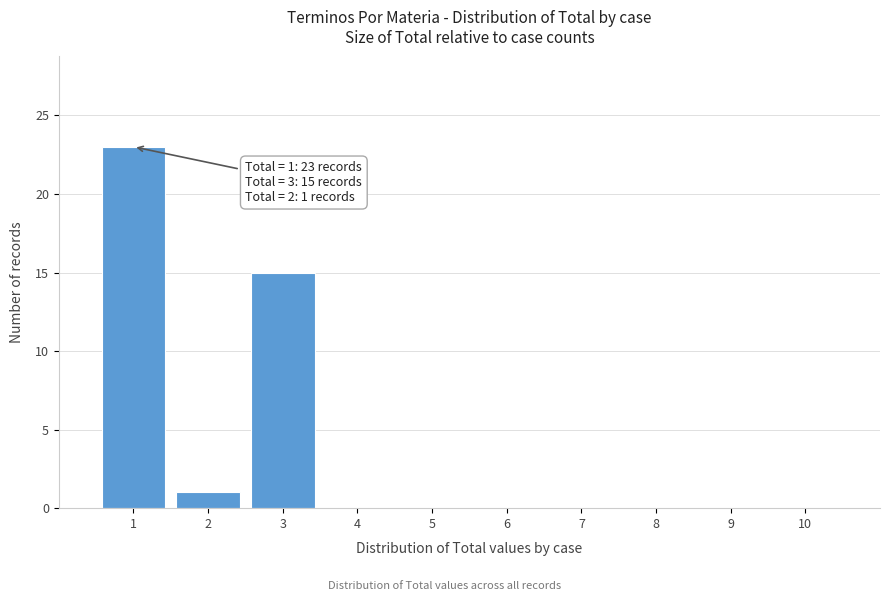

Over which range of the x-axis is the bar tallest?

0.5 to 1.5